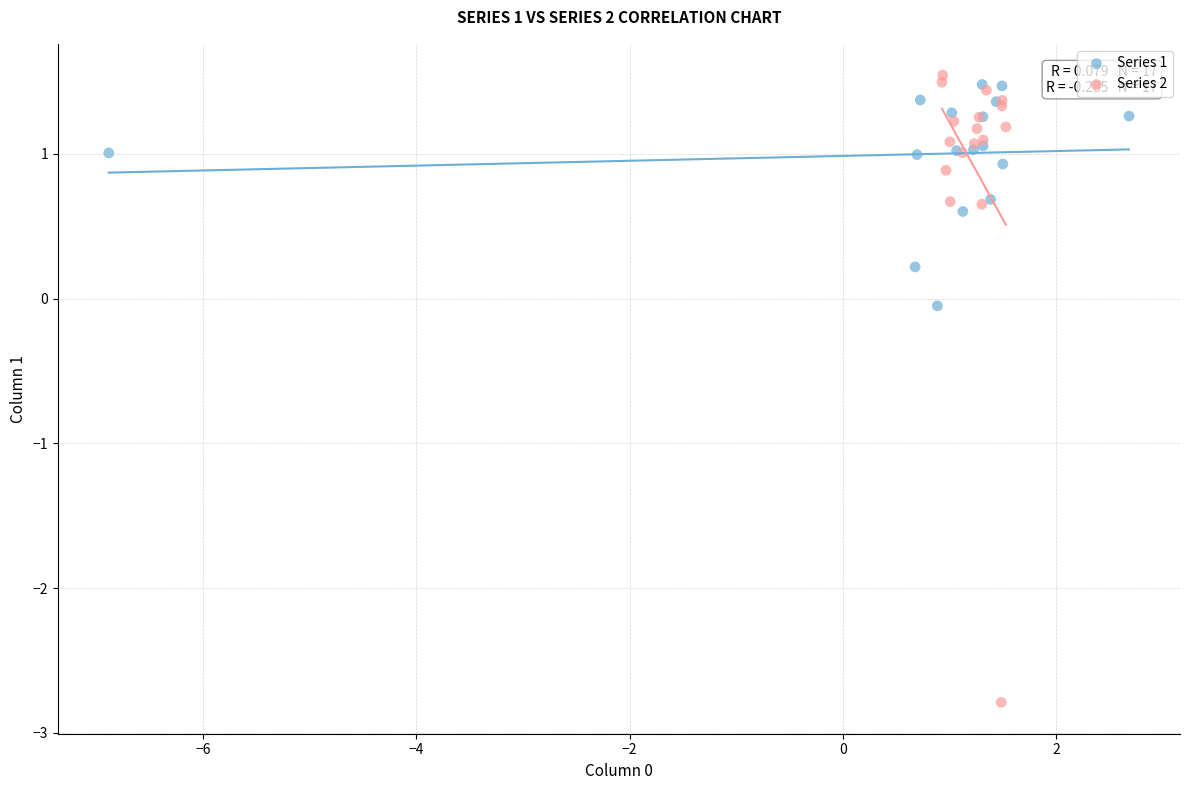

Which series reaches the minimum Y coordinate?

Series 2